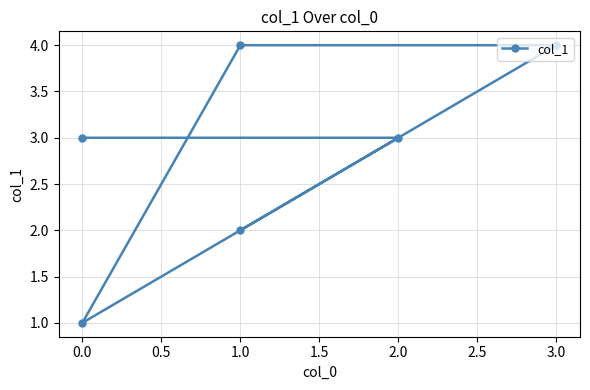

What is the average value?

3